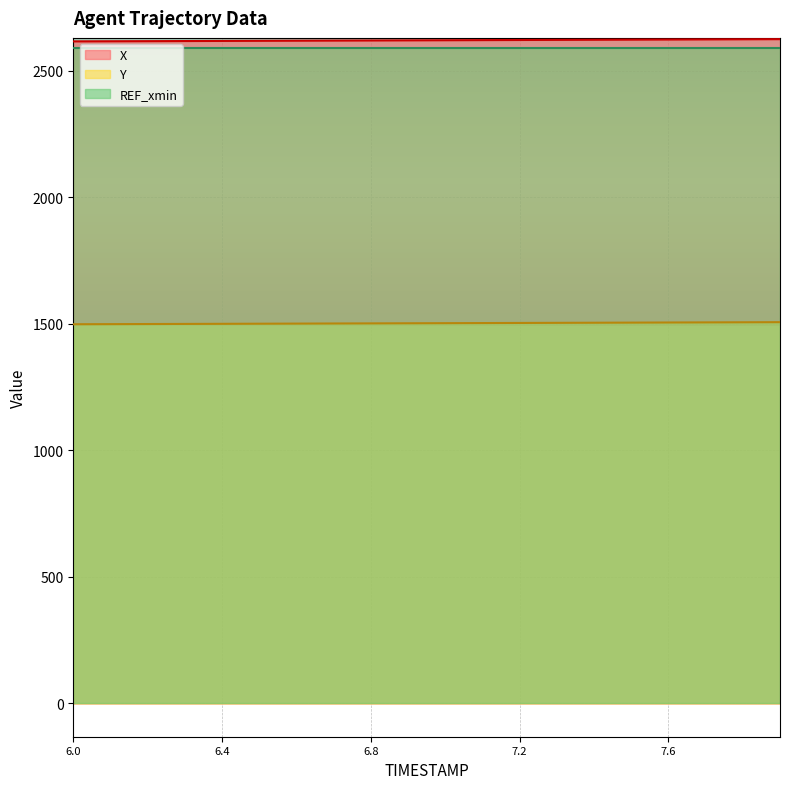

What is the label of the 4th point from the right?

7.6